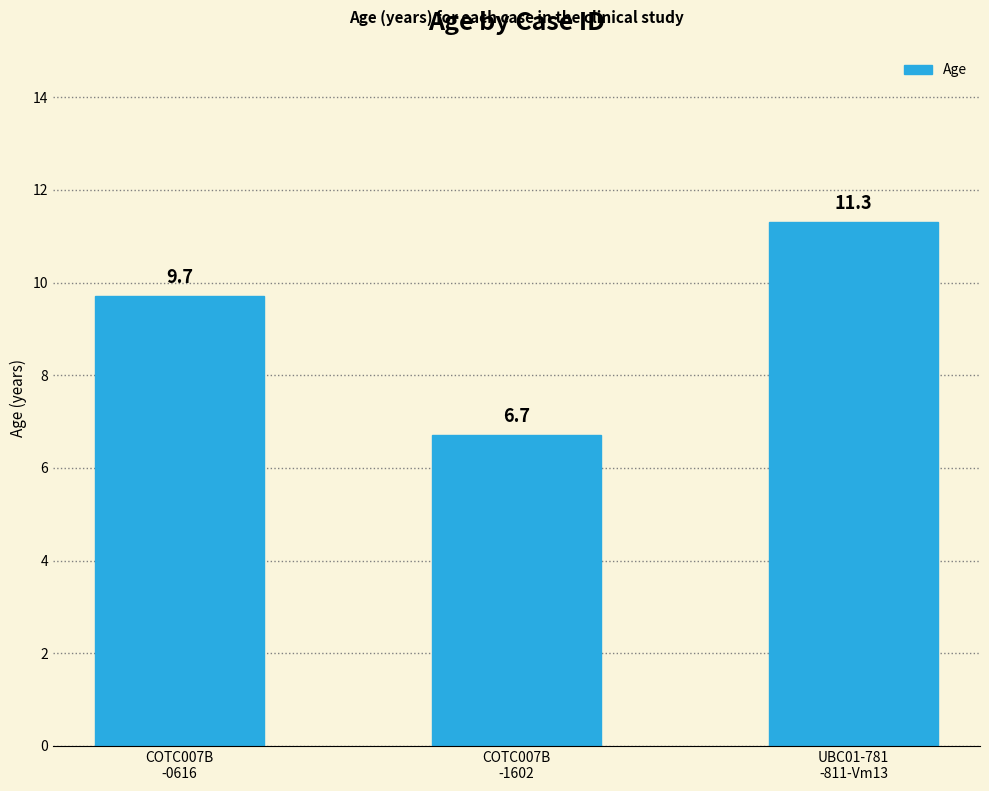

Is it true that the value at COTC007B
-1602 is 11.6?

False